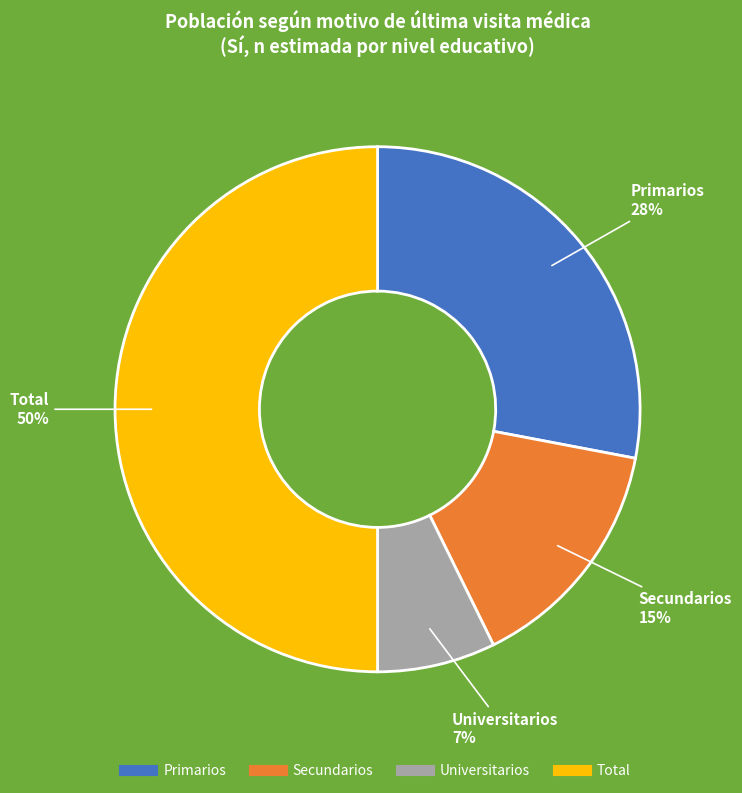

Which category has the smallest portion of the pie?

Universitarios